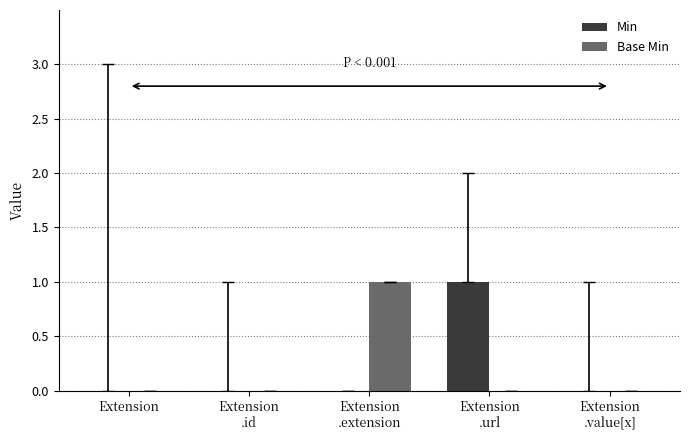

Count the number of categories in the chart.

5